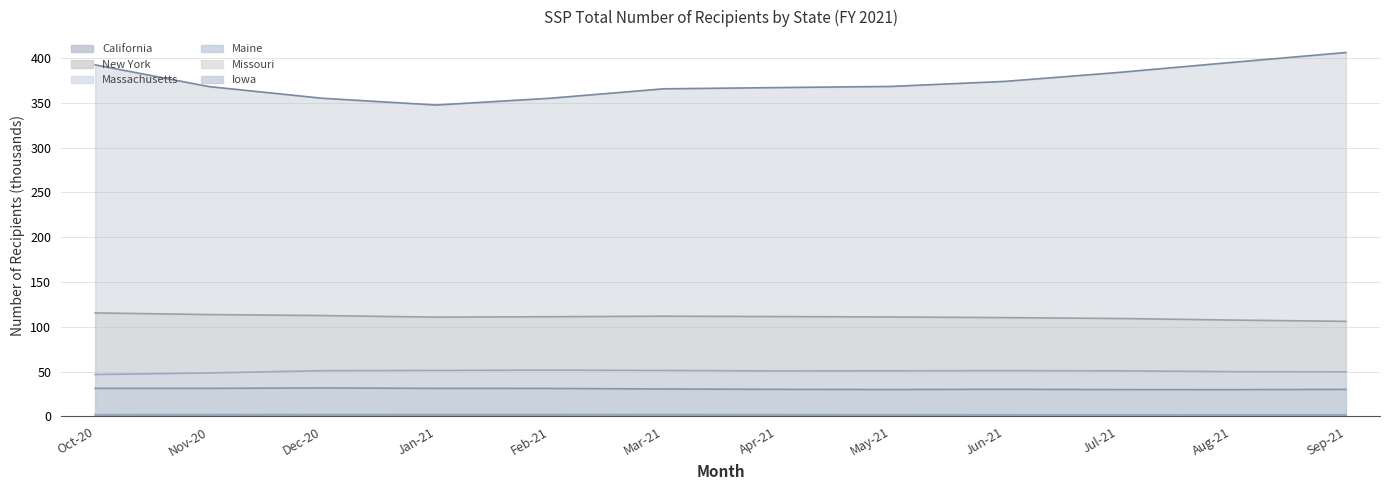

What is the difference between the Iowa values at Jun-21 and Mar-21?

0.1